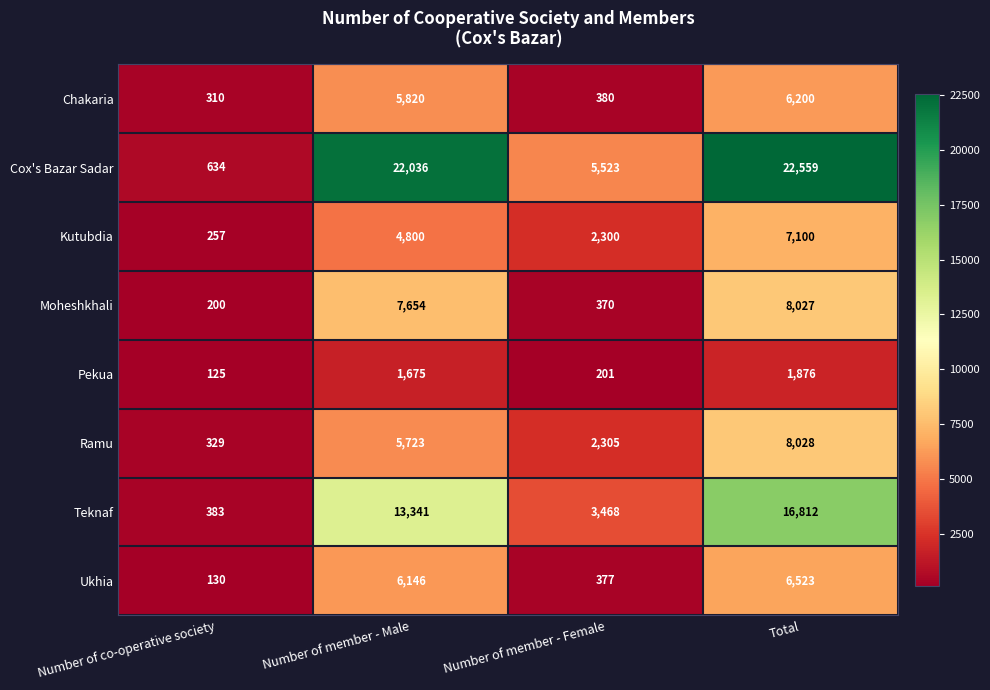

How many categories are shown in the chart?

4